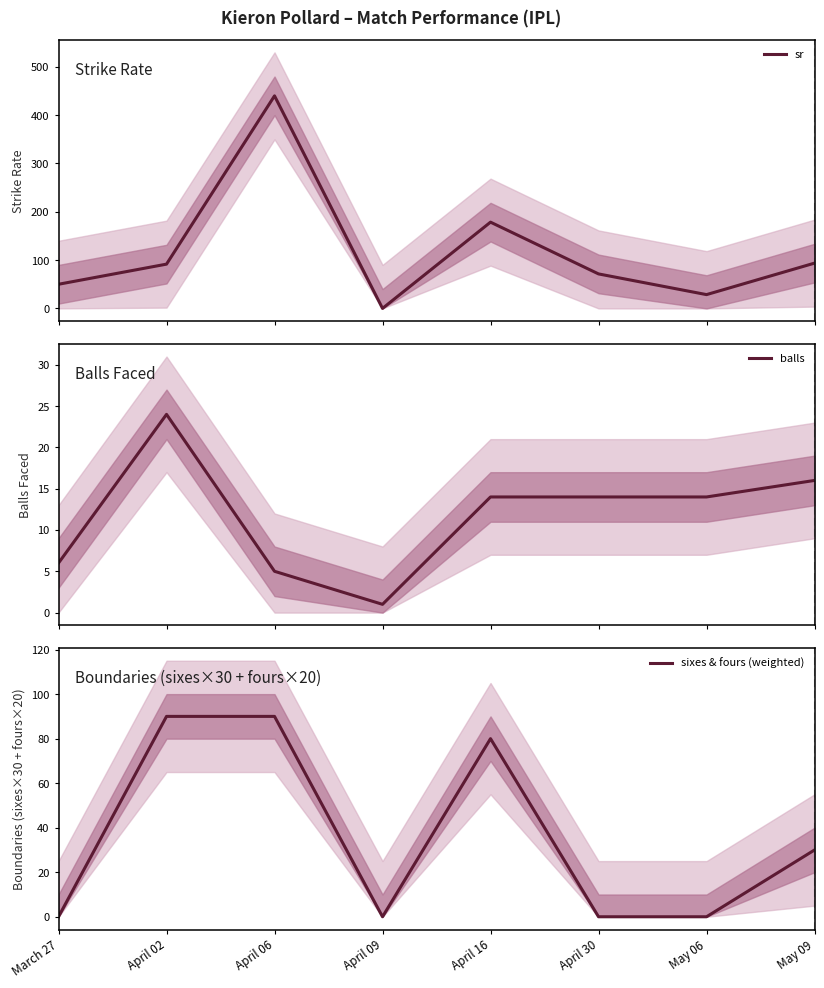

What is the difference between the balls values at April 16 and April 02?

10.0